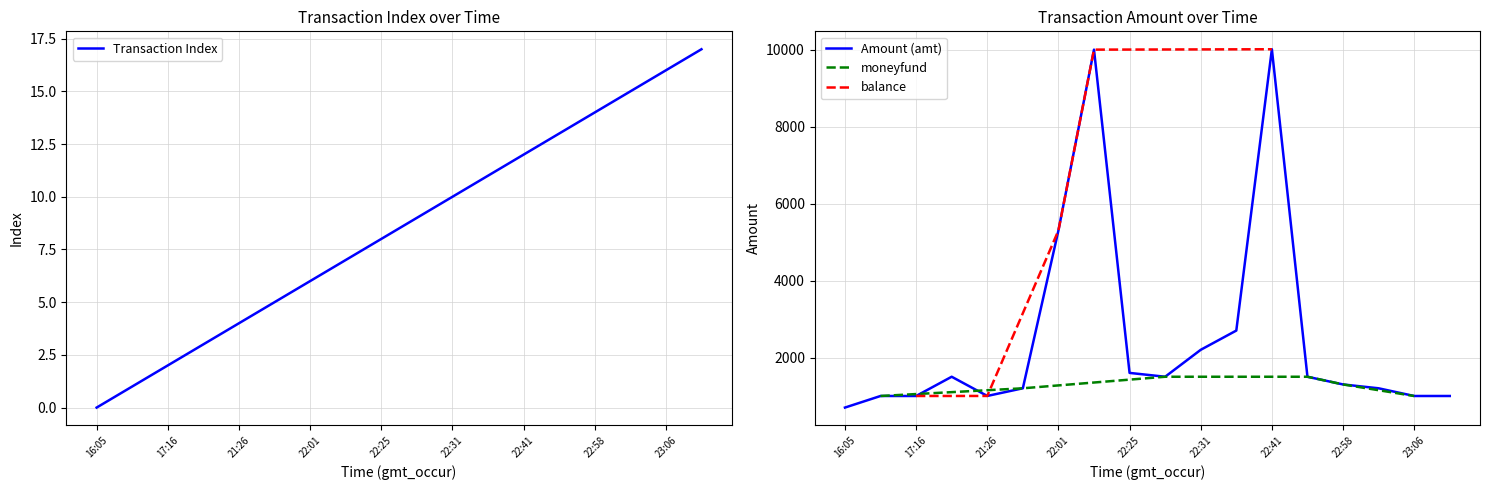

What is the lowest value of the Amount (amt) series?

699.0